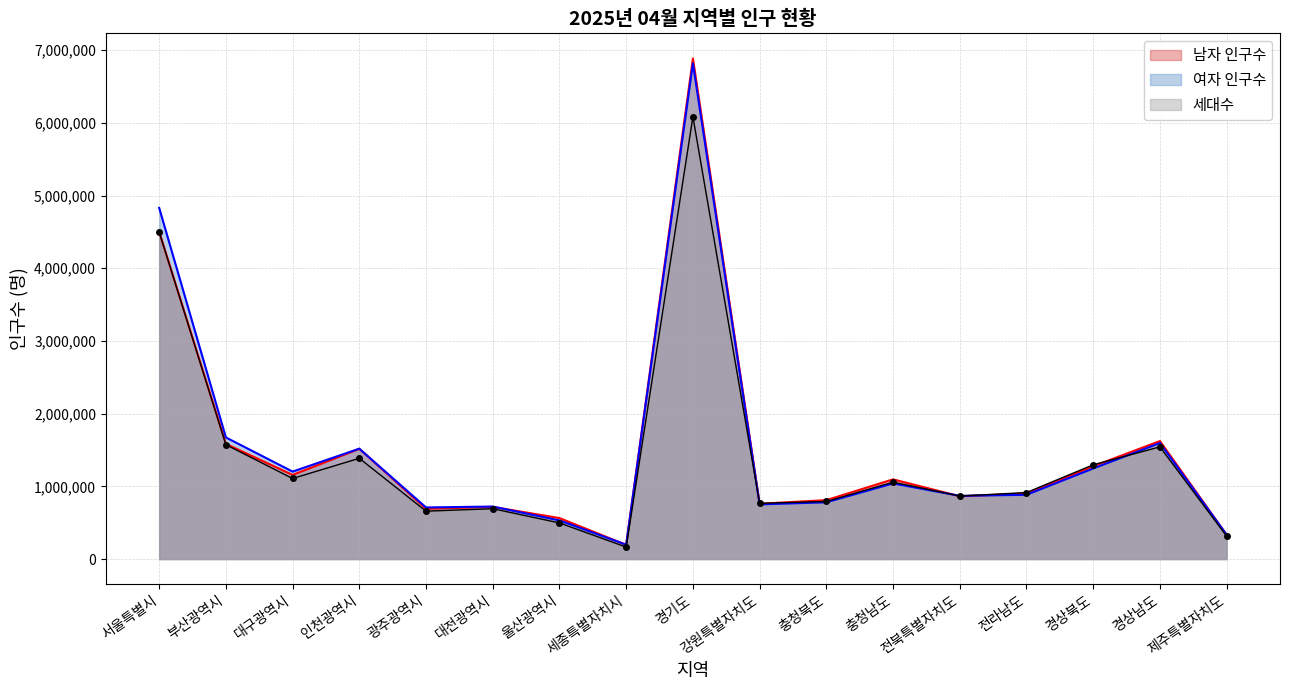

Which has a higher value, 광주광역시 or 전라남도?

전라남도